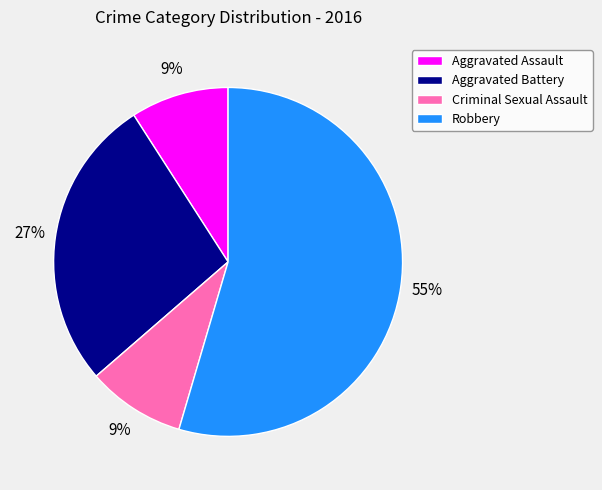

Does Criminal Sexual Assault represent more than half of the total?

No